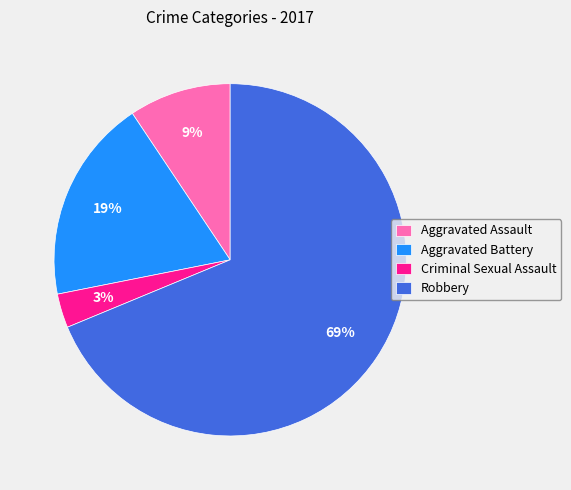

What is the largest slice in the pie chart?

Robbery